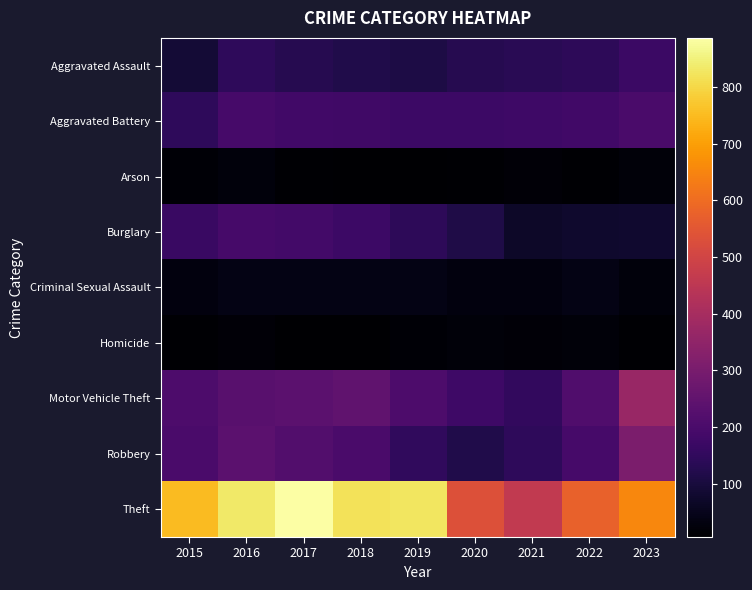

Which series has the largest total across all categories?

Theft